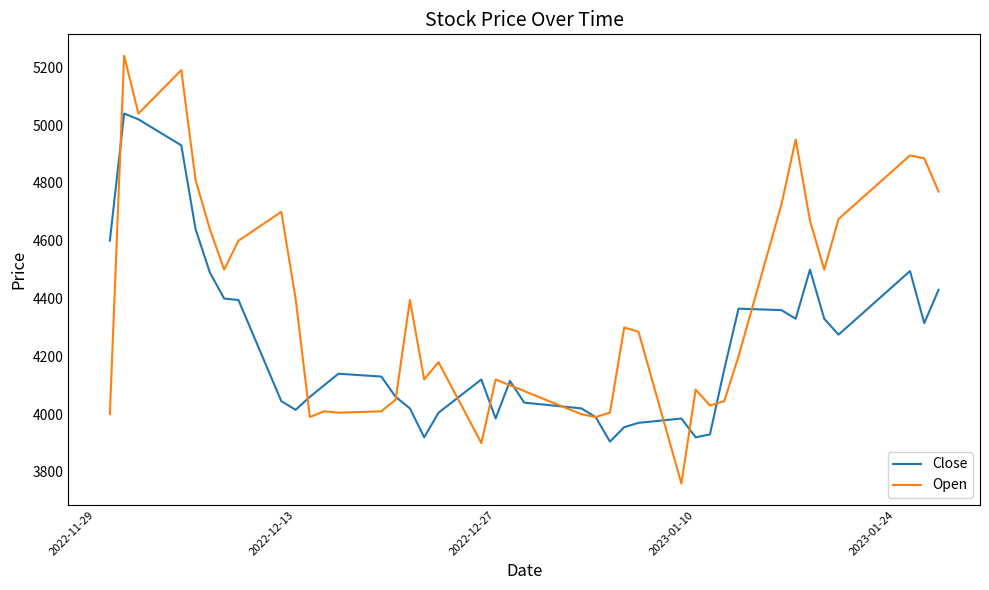

Which series has the largest total across all categories?

Open